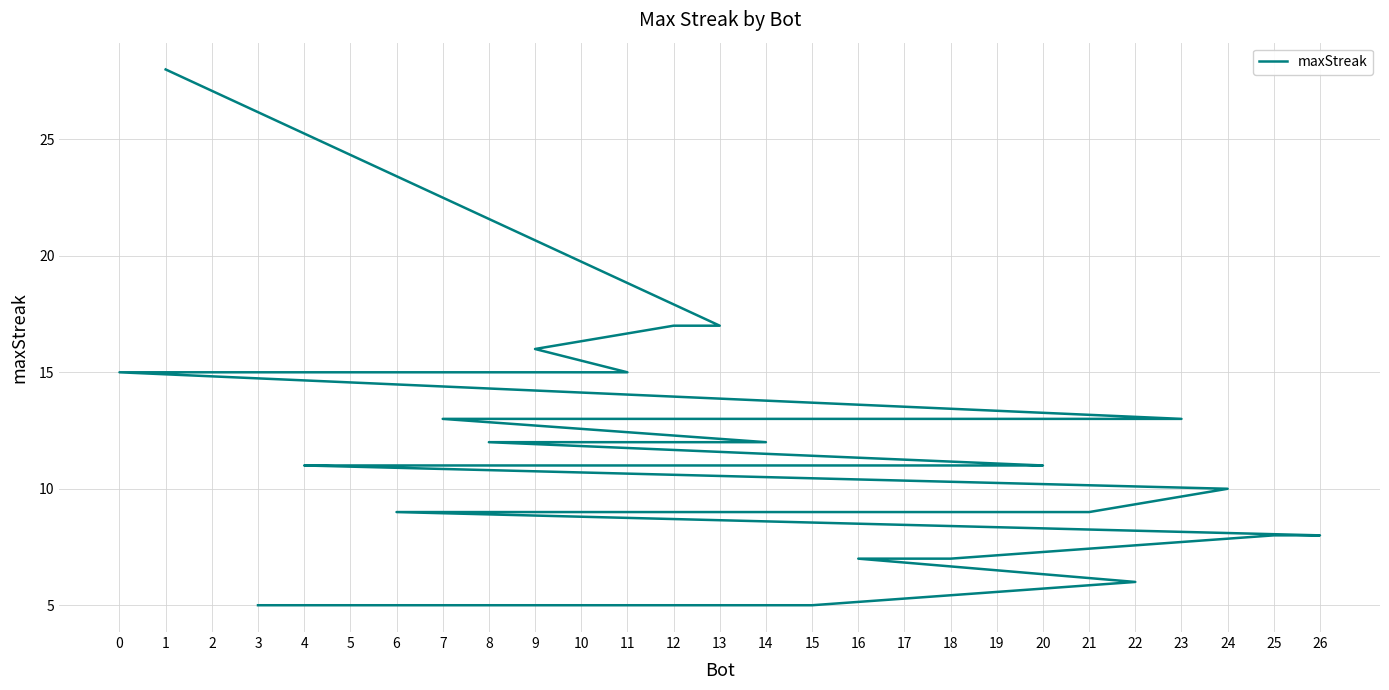

True or false: there are more than 1 points higher than both neighbors.

False